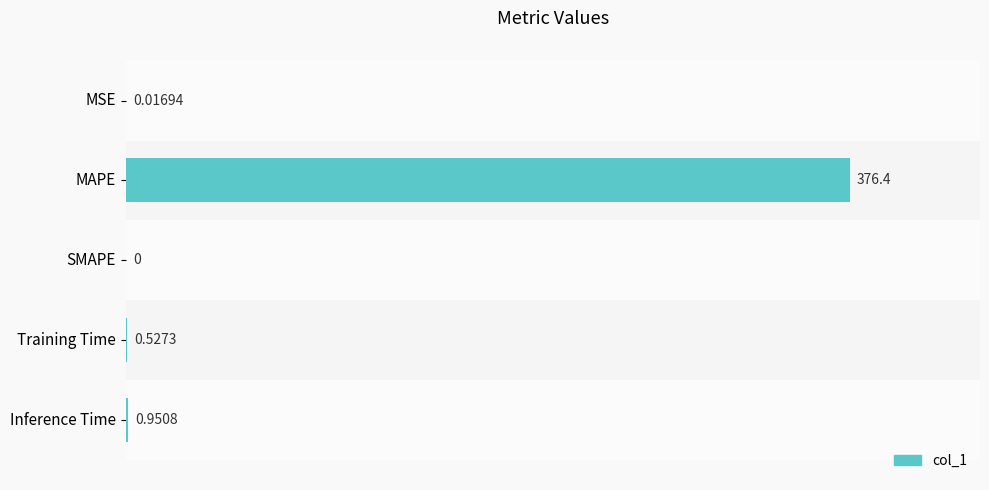

Which category has the highest value across all series?

MAPE